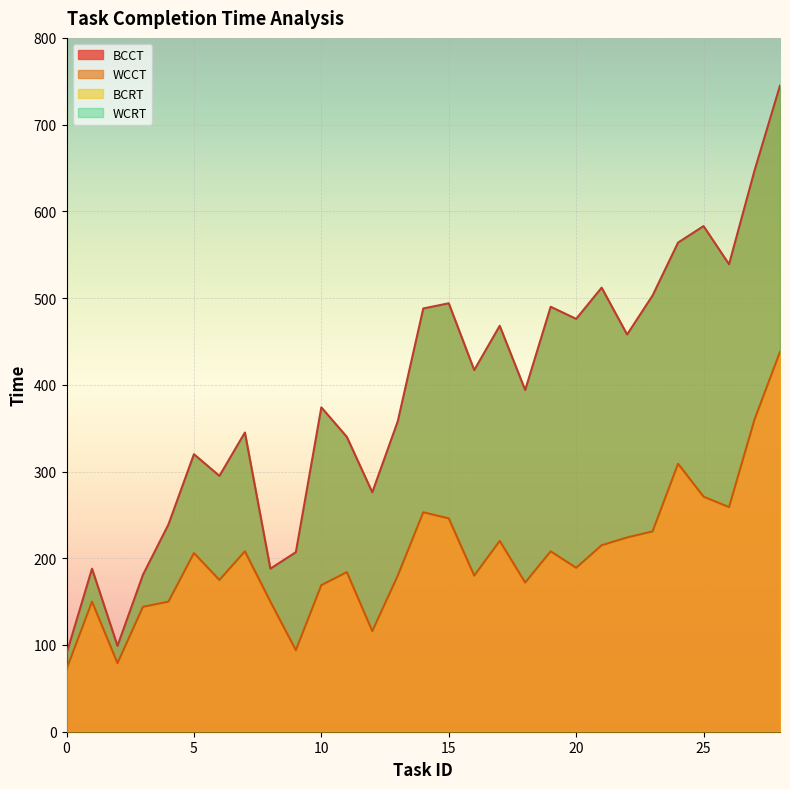

True or false: BCCT and WCCT intersect in this chart.

False